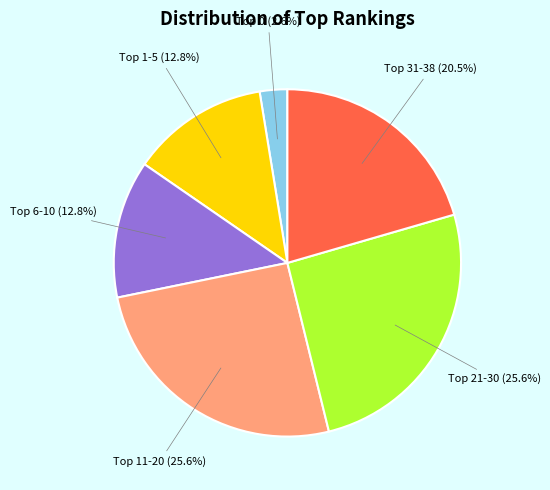

Count the number of slices in the pie.

6